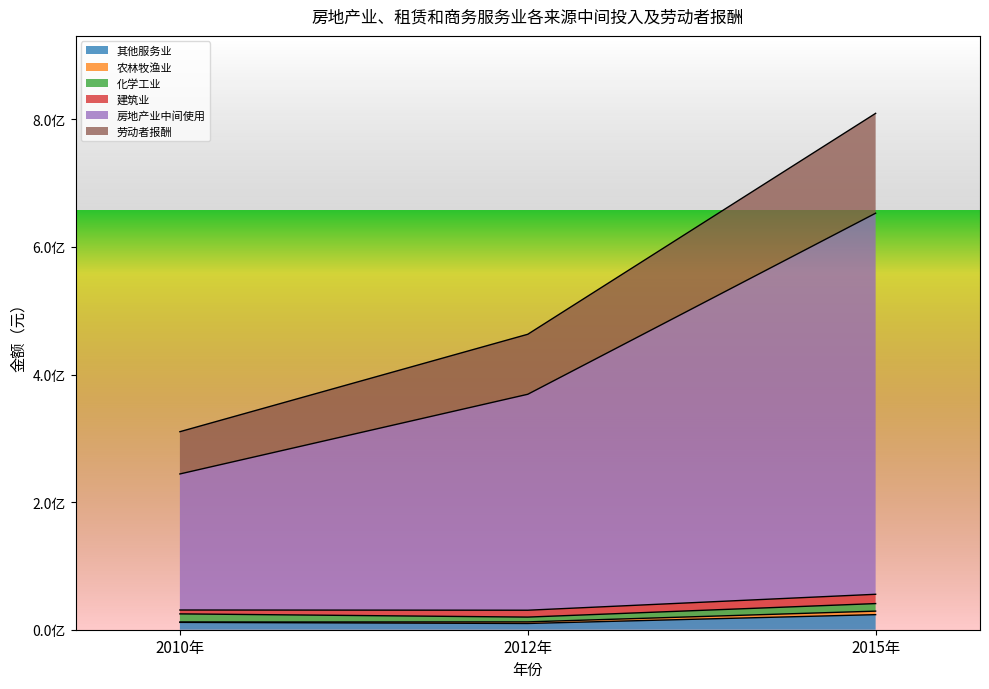

Does the chart display data point markers on the line(s)?

No